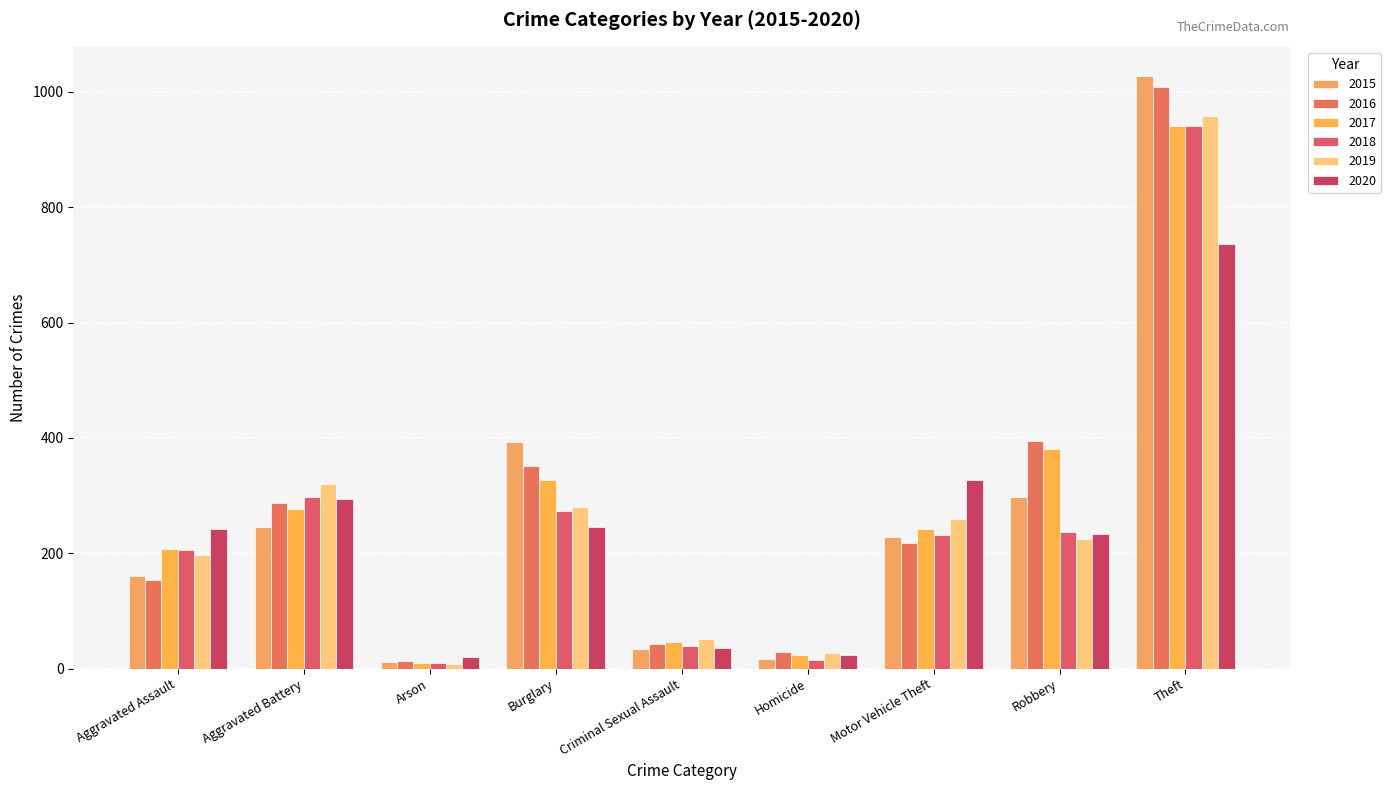

How many bars are there in total?

54